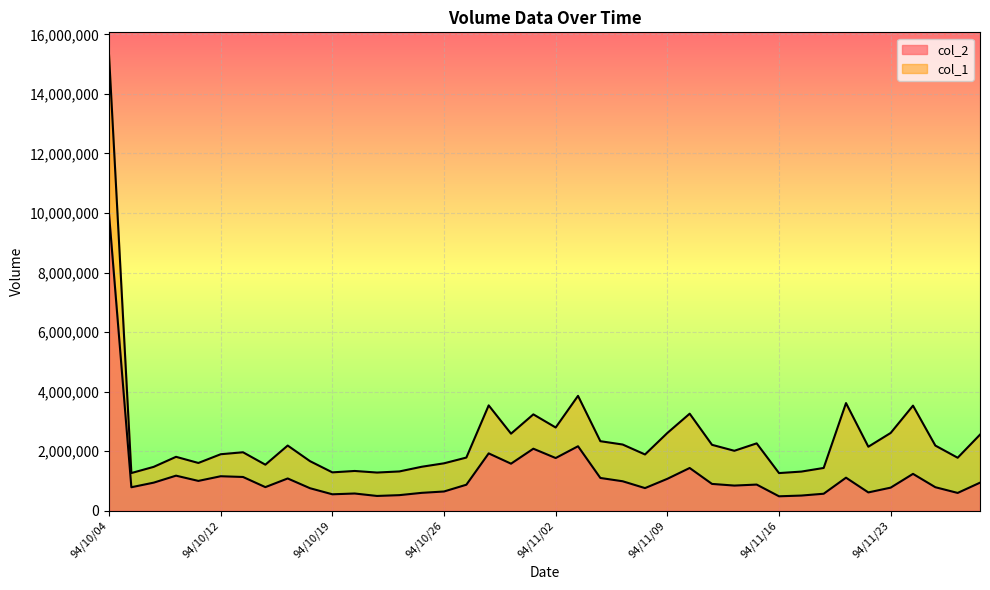

Is the value of col_1 at 94/10/26 greater than the value of col_2 at 94/10/31?

Yes